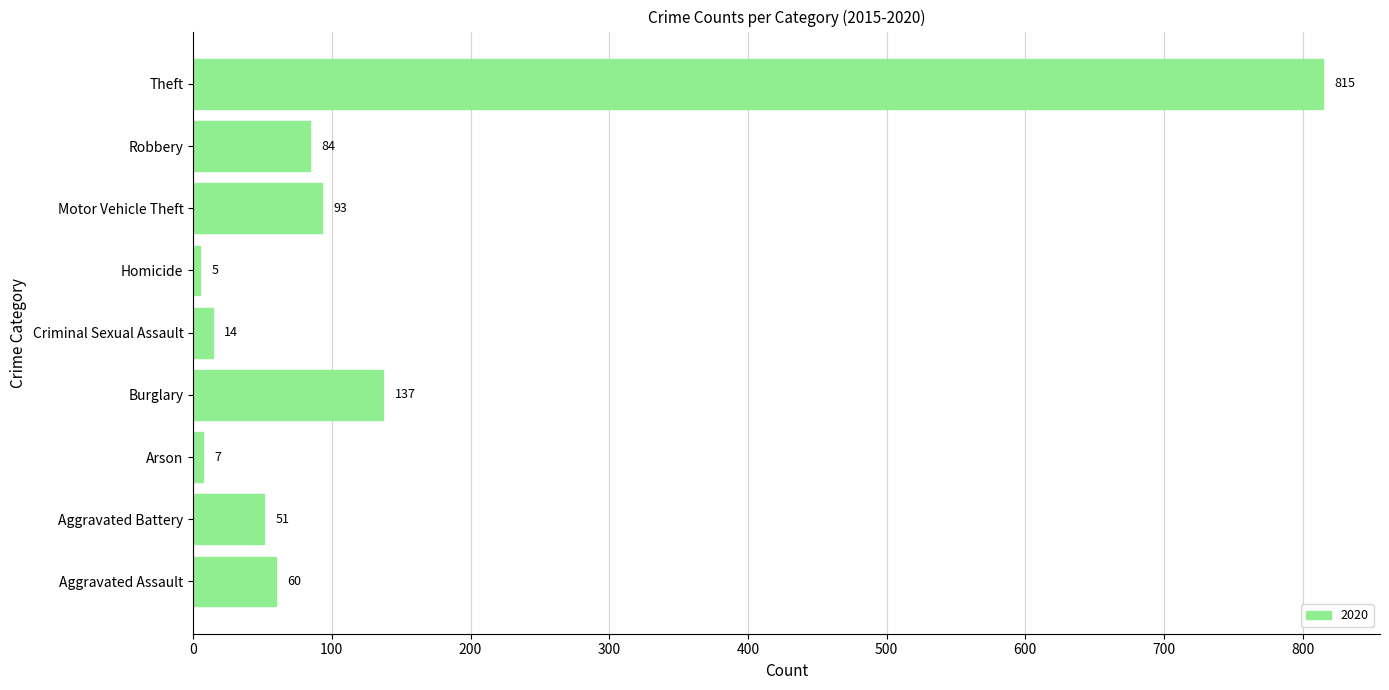

The chart shows a value of 14 at Criminal Sexual Assault. True or false?

True